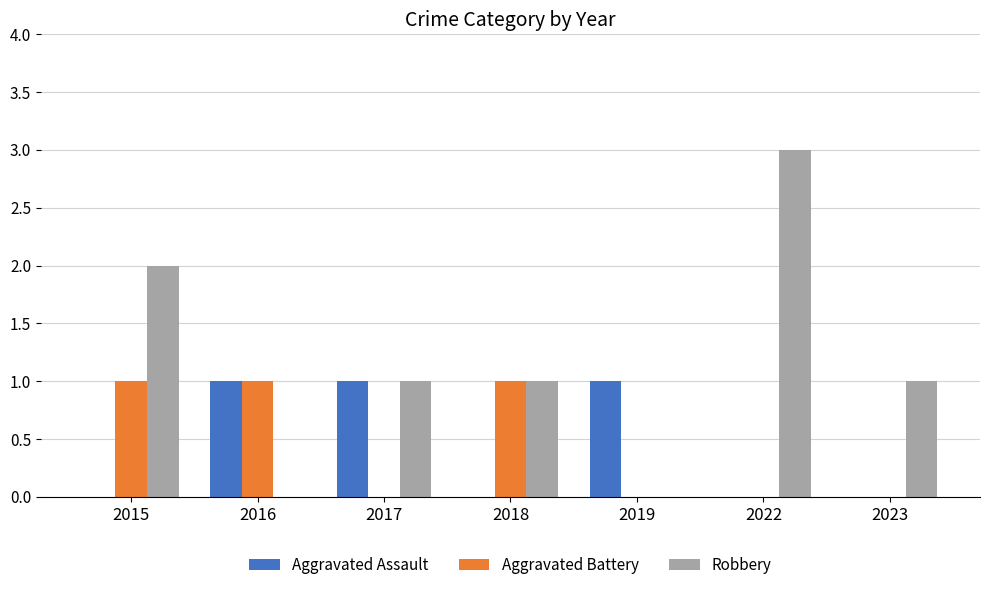

What is the maximum value for Aggravated Assault?

1